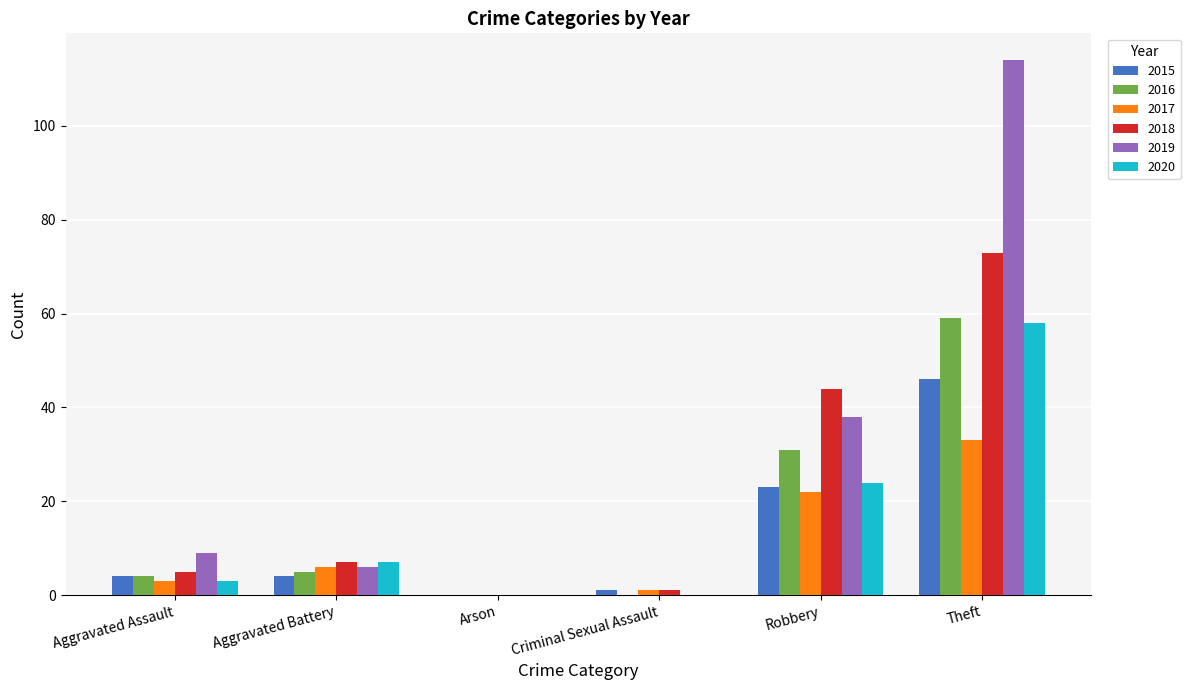

What are all the series names shown in the legend?

2015, 2016, 2017, 2018, 2019, 2020